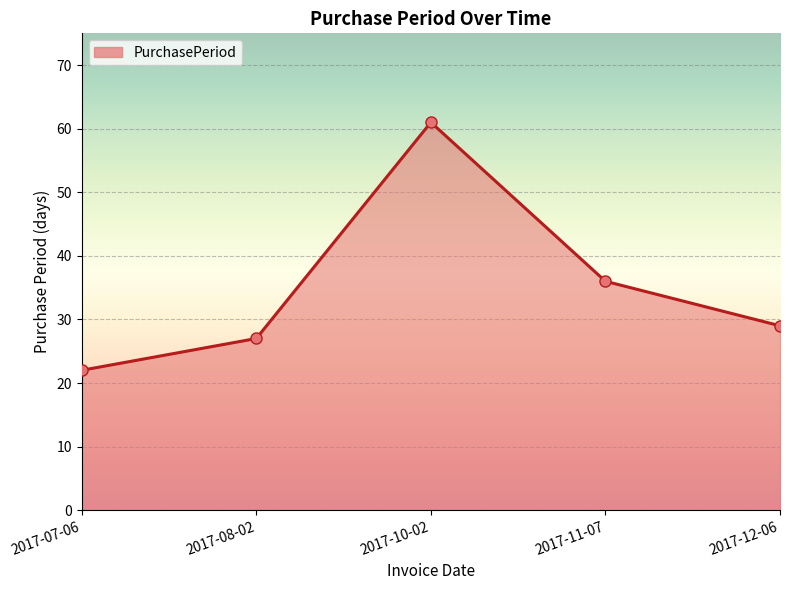

How many points are higher than both their immediate neighbors (excluding endpoints)?

1